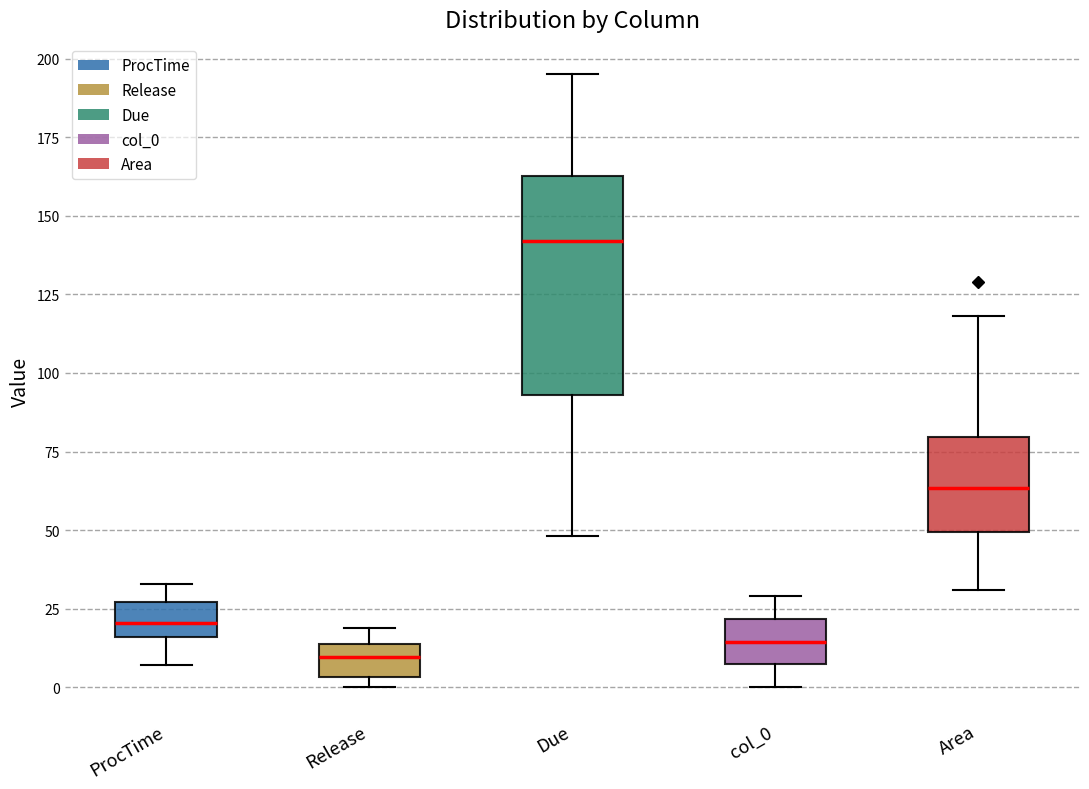

Reading left to right, transcribe this box plot: for each box, give where its median line is, the range the box spans, and where its two whiskers end, as read against the y-axis. The values are not printed on the chart, so give them approximately, as read against the axis.

ProcTime: median 20, box 15 to 25, whiskers 5 to 35
Release: median 10, box 5 to 15, whiskers 0 to 20
Due: median 140, box 95 to 165, whiskers 50 to 195
col_0: median 15, box 5 to 20, whiskers 0 to 30
Area: median 65, box 50 to 80, whiskers 30 to 120